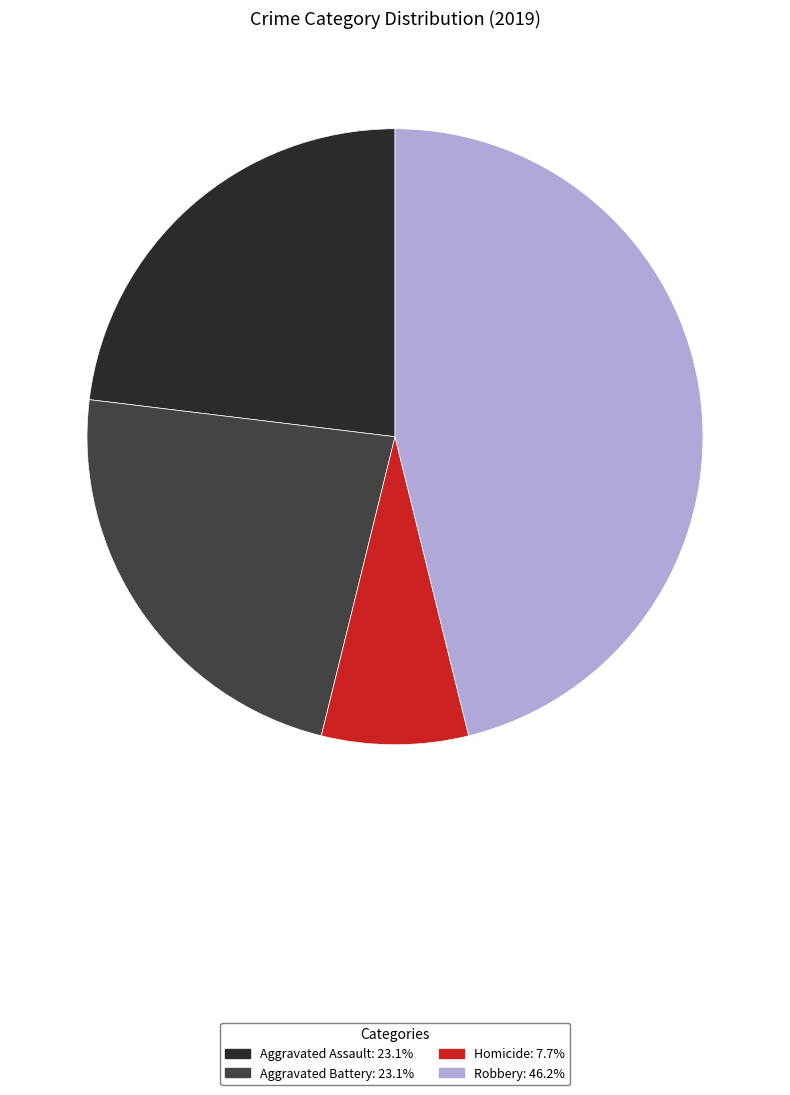

Is the sum of Aggravated Assault: 23.1% and Robbery: 46.2% greater than half?

Yes